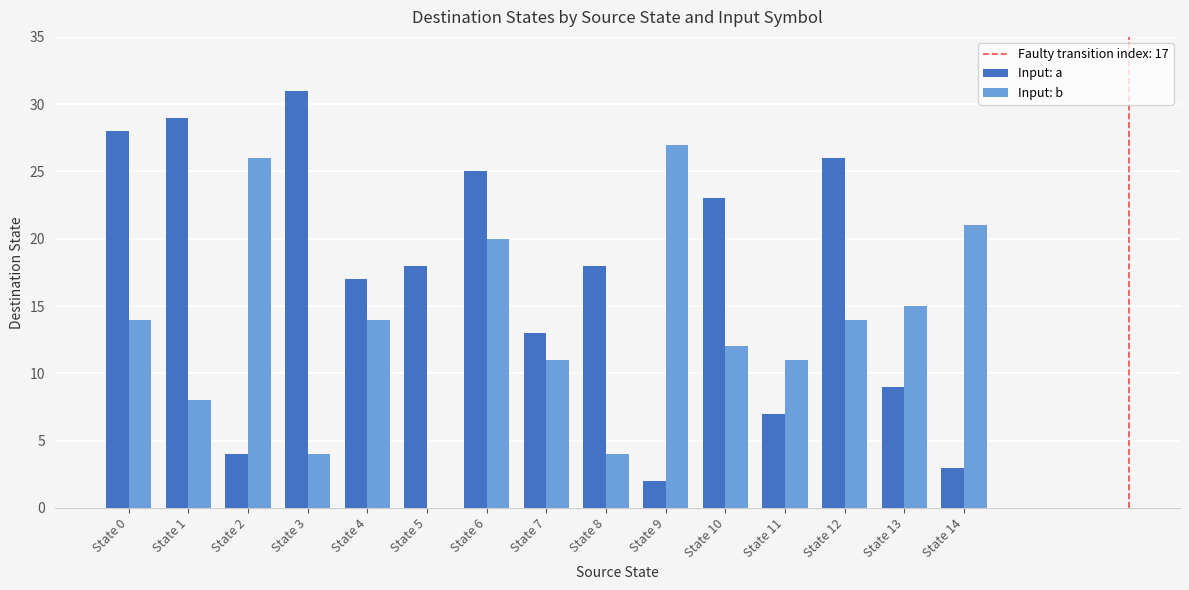

What is the sum of all Input: b values?

201